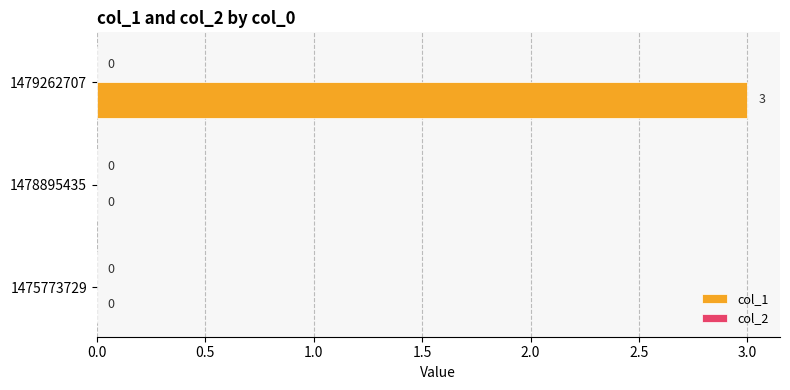

Which has a higher value, 1475773729 or 1479262707?

1479262707